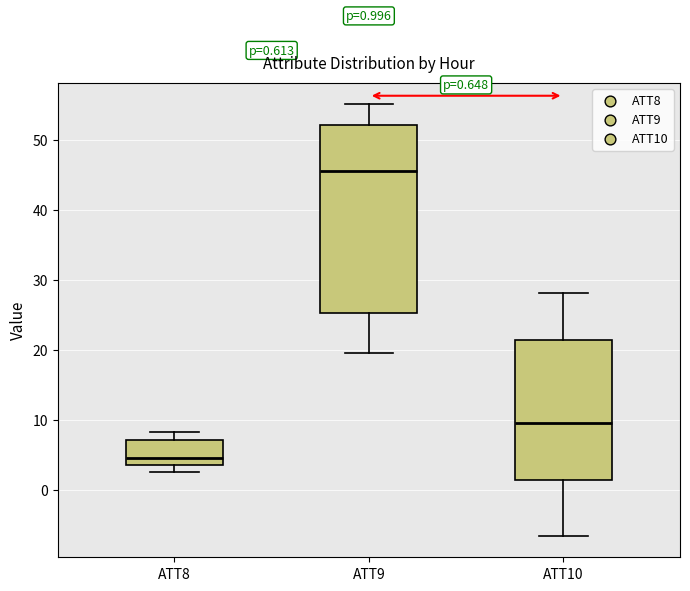

Which box has the highest median line?

ATT9